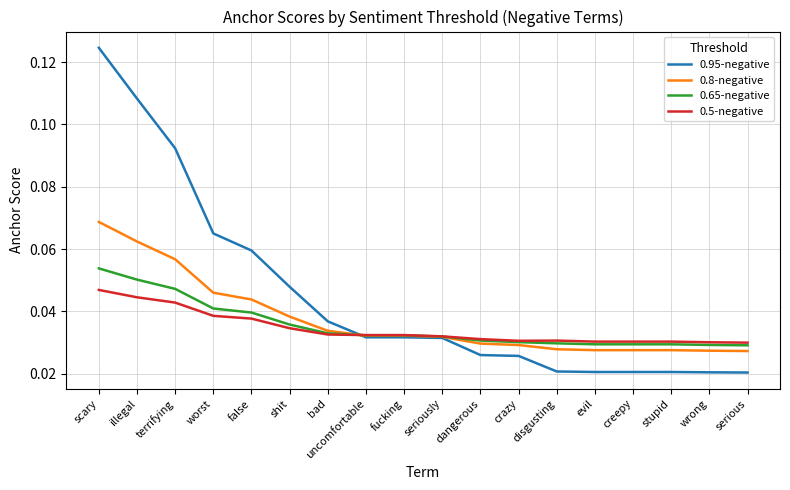

Rank the series by their maximum value, from highest to lowest.

0.95-negative, 0.8-negative, 0.65-negative, 0.5-negative